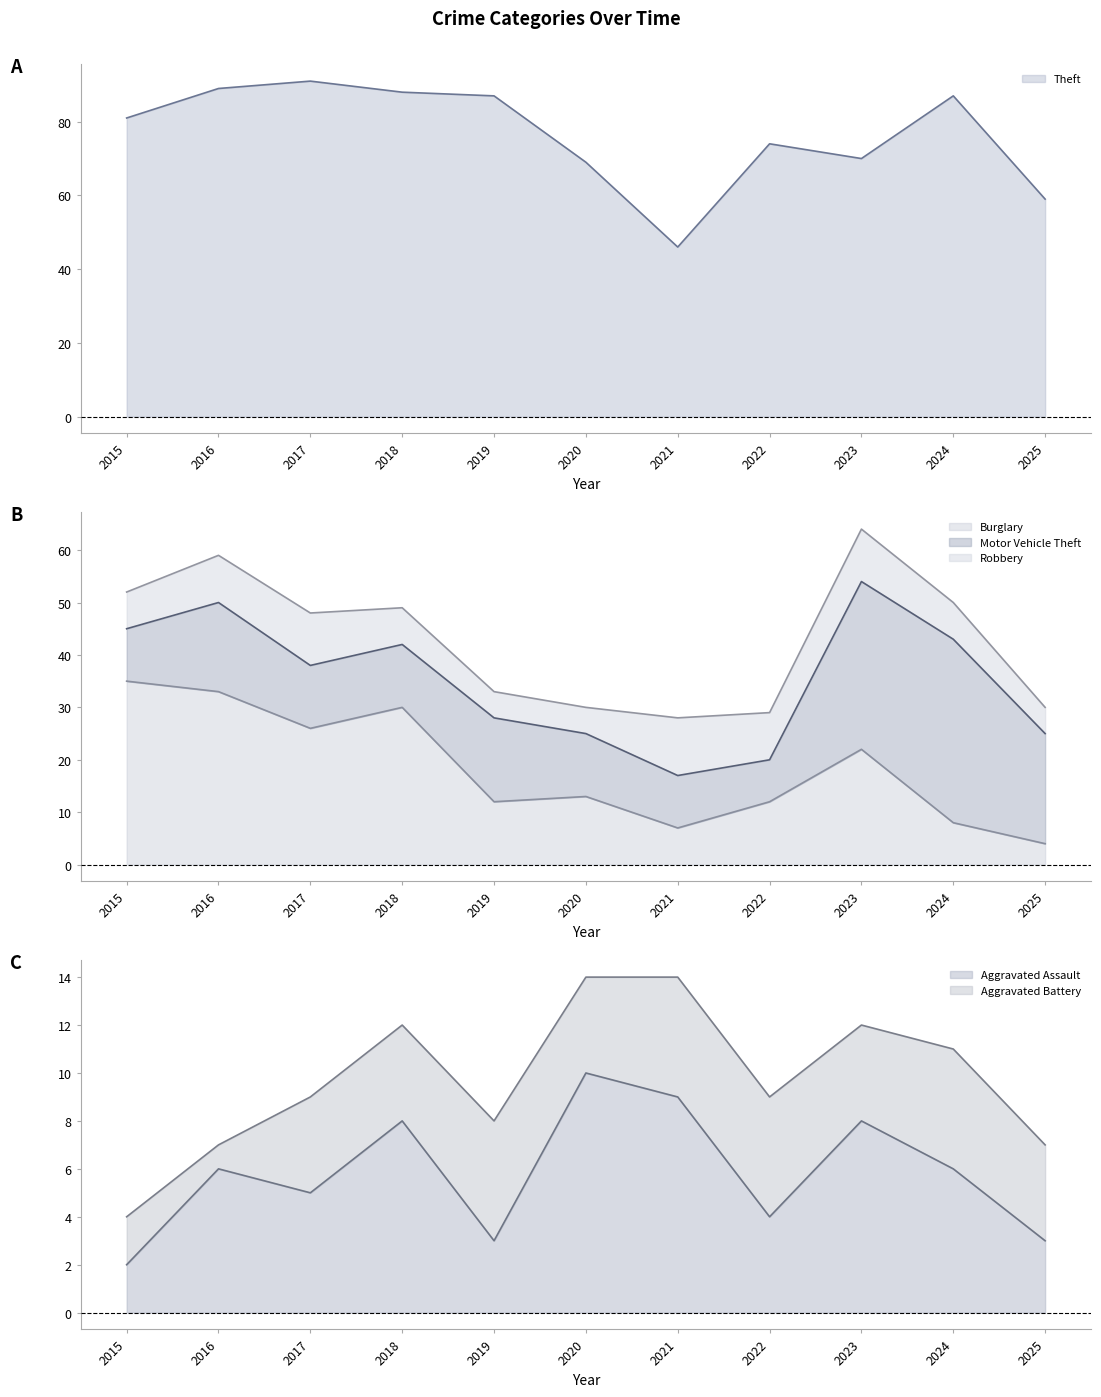

List the labels in order of Aggravated Assault value, smallest first.

2015, 2019, 2025, 2022, 2017, 2016, 2024, 2018, 2023, 2021, 2020